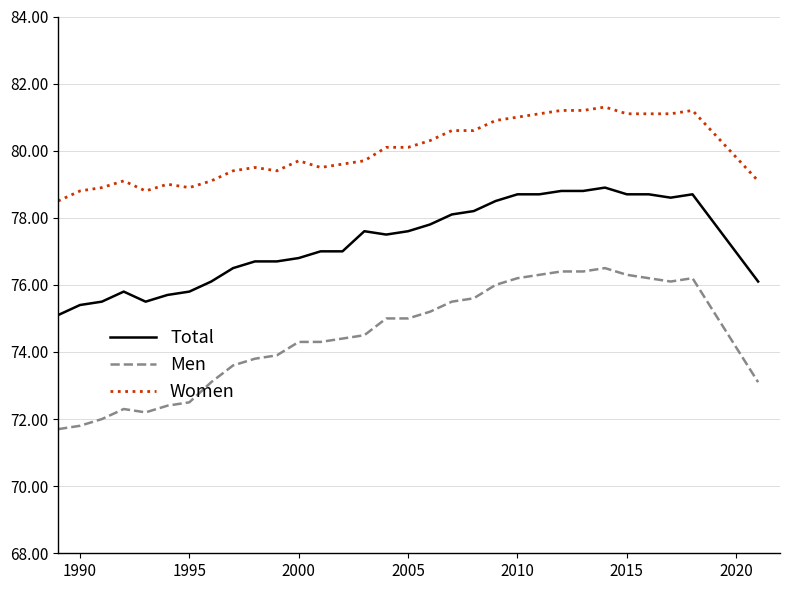

True or false: Women and Total cross at least once.

False